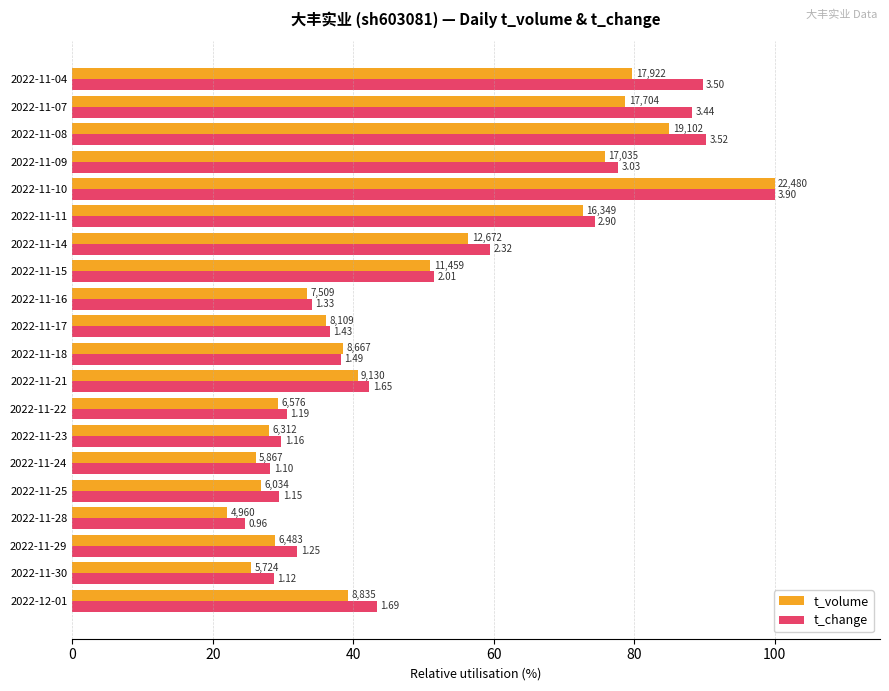

What are all the series names shown in the legend?

t_volume, t_change